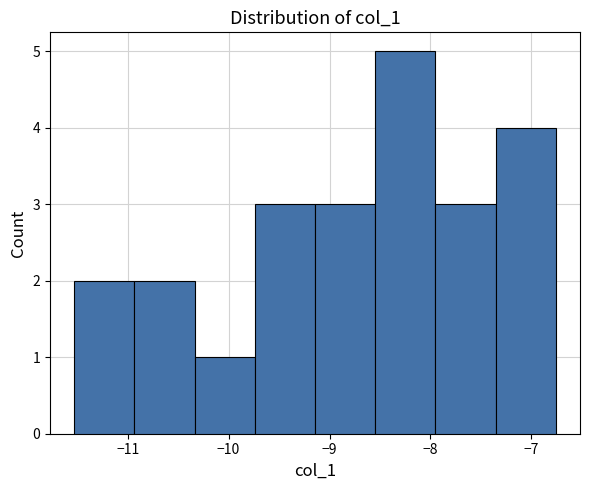

Reading left to right, transcribe this chart: for each bar, give the range it covers on the x-axis and its height. Neither the bar edges nor the heights are printed on the chart, so give them approximately, as read against the axes.

-11.5 to -10.9: 2
-10.9 to -10.3: 2
-10.3 to -9.7: 1
-9.7 to -9.1: 3
-9.1 to -8.5: 3
-8.5 to -8.0: 5
-8.0 to -7.4: 3
-7.4 to -6.8: 4